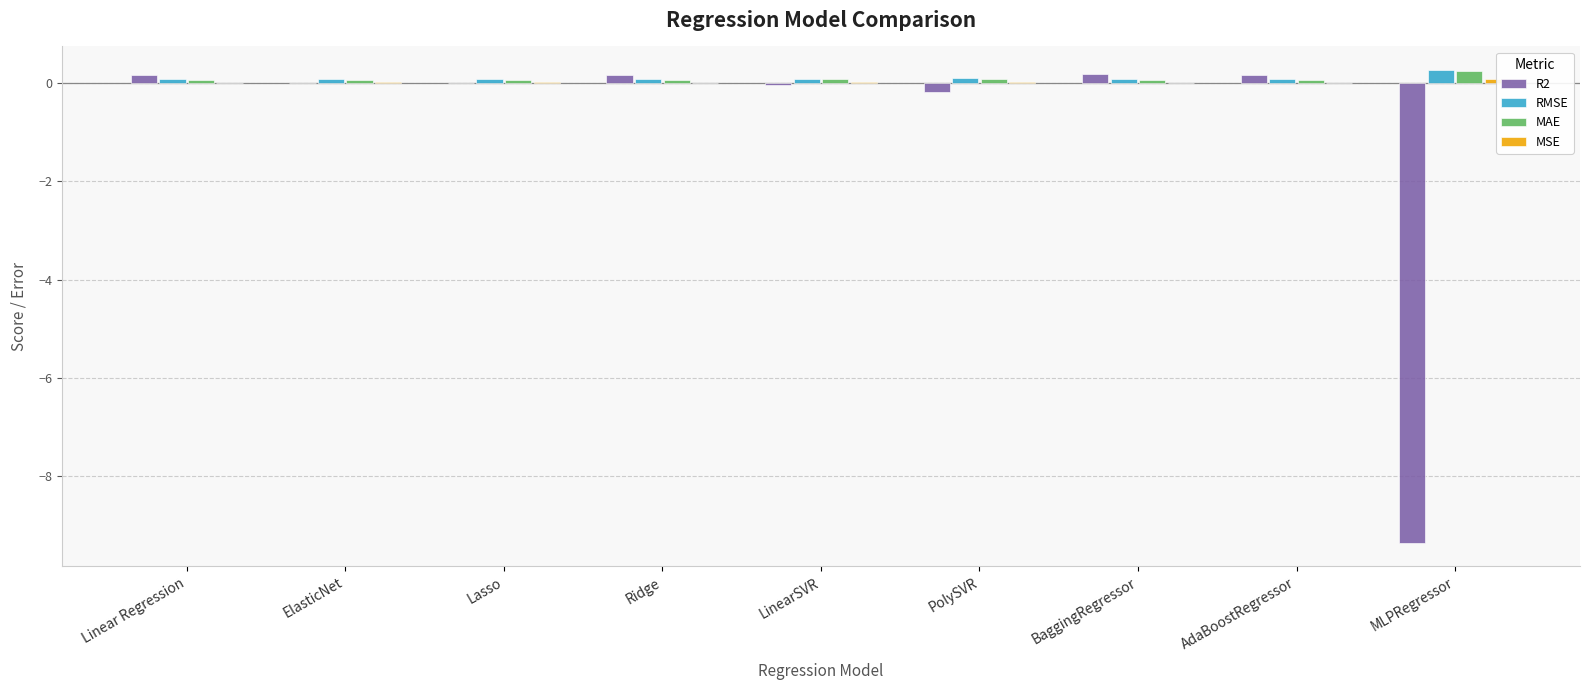

Are the bars grouped side by side (vs. stacked)?

Yes